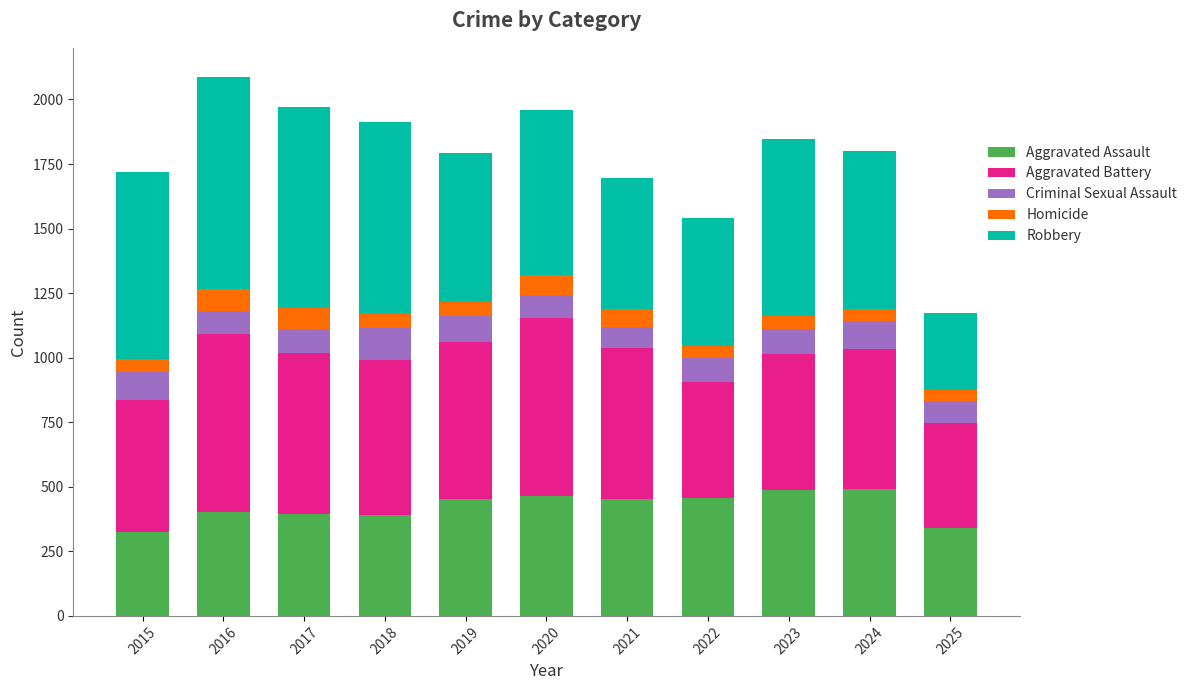

At which category is the sum across all series the highest?

2016